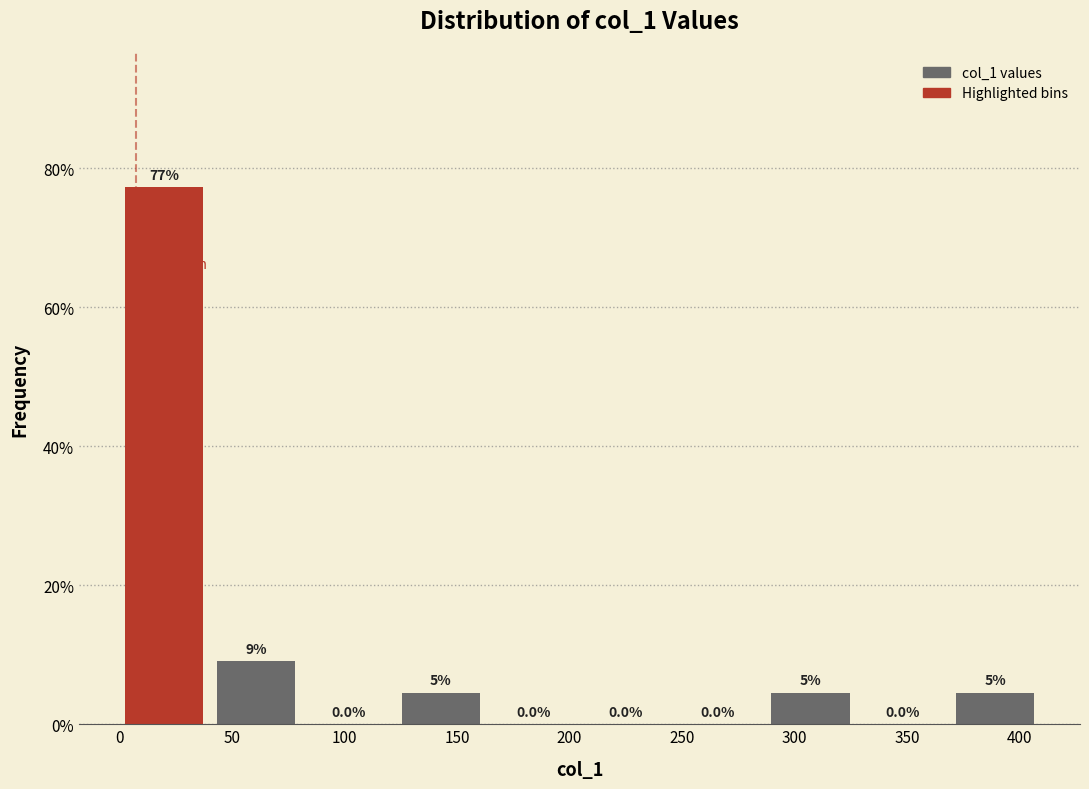

Which range on the x-axis has the tallest bar?

0 to 40